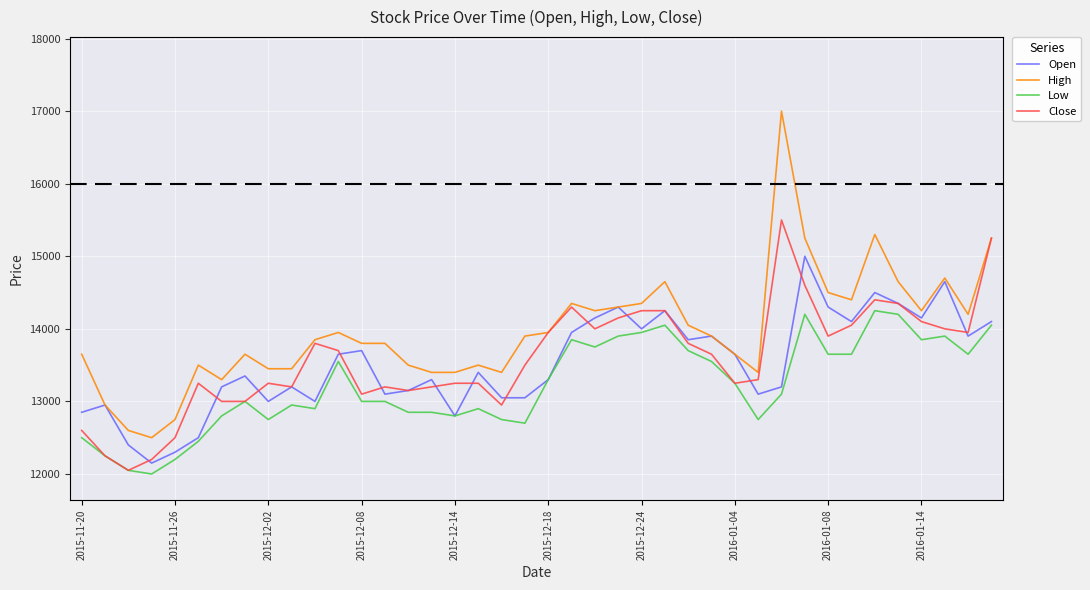

True or false: High and Low intersect in this chart.

False